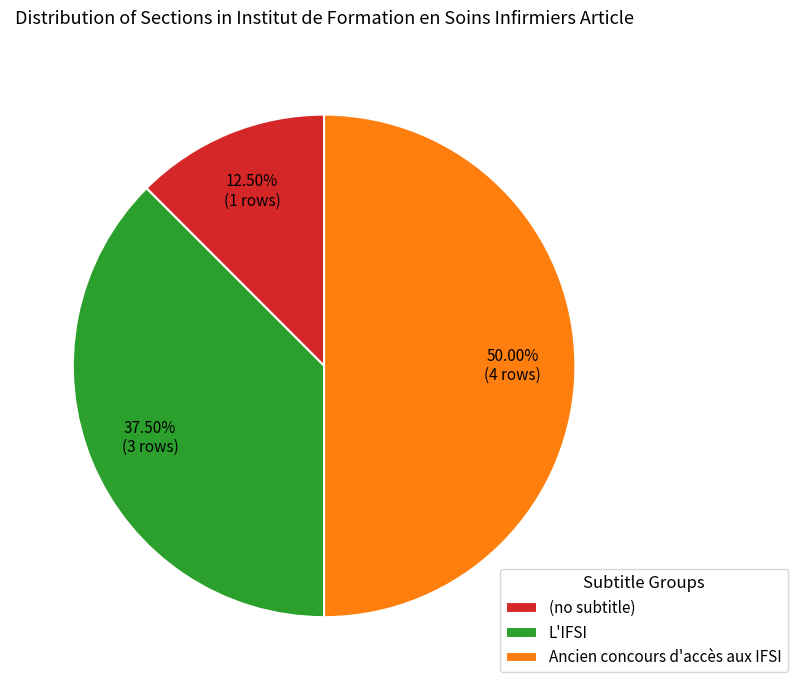

What is the total percentage of L'IFSI and (no subtitle)?

50.0%